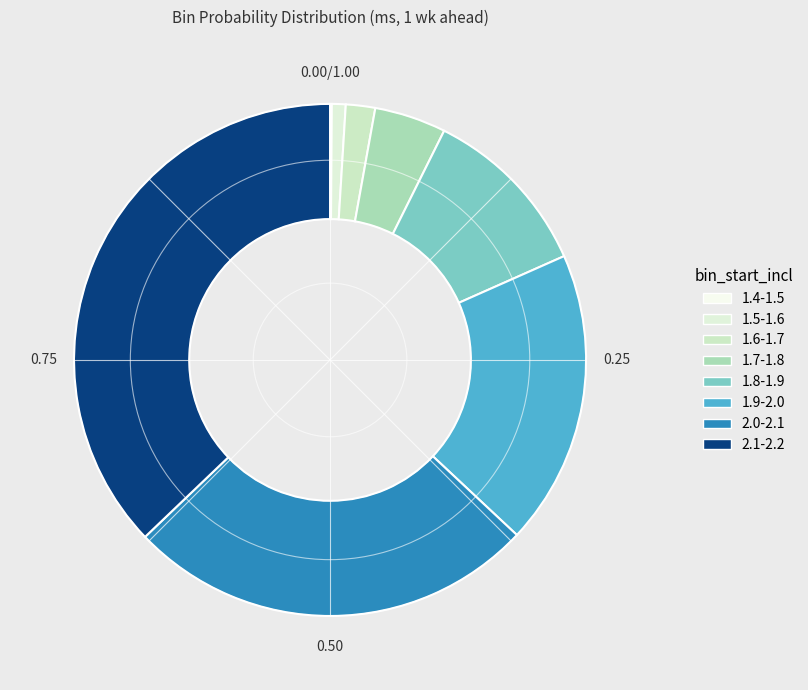

To the nearest percent, what is the average slice percentage?

12%